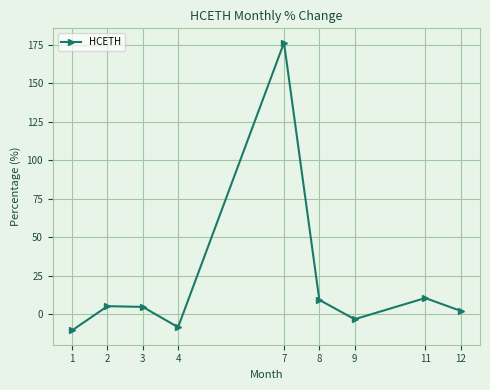

What is the change in value from 3 to 4?

-13.2